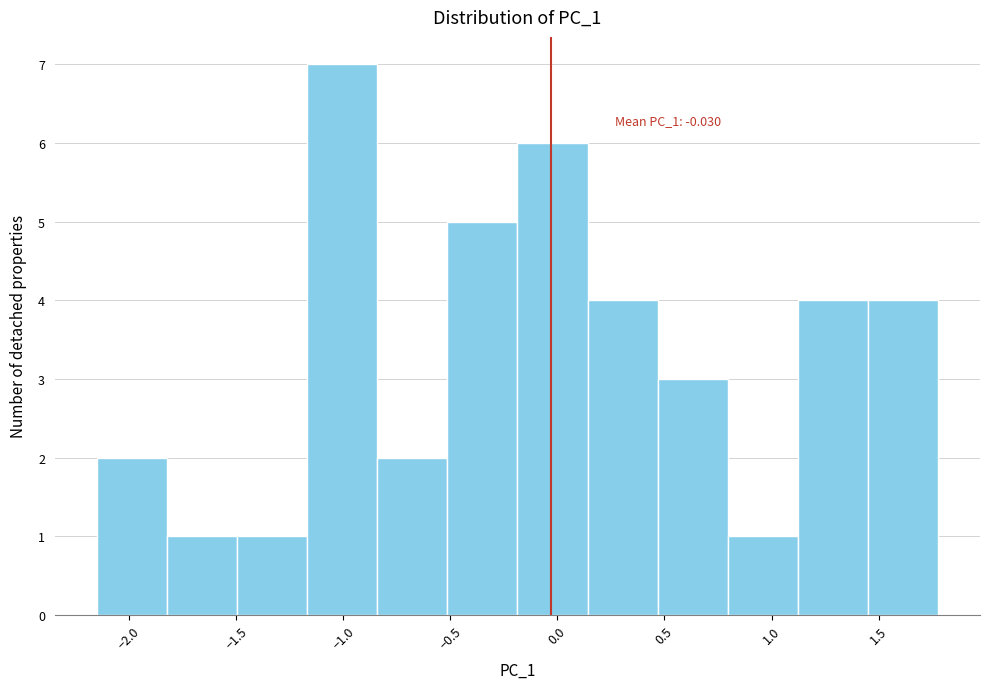

Over which range of the x-axis is the bar tallest?

-1.15 to -0.85